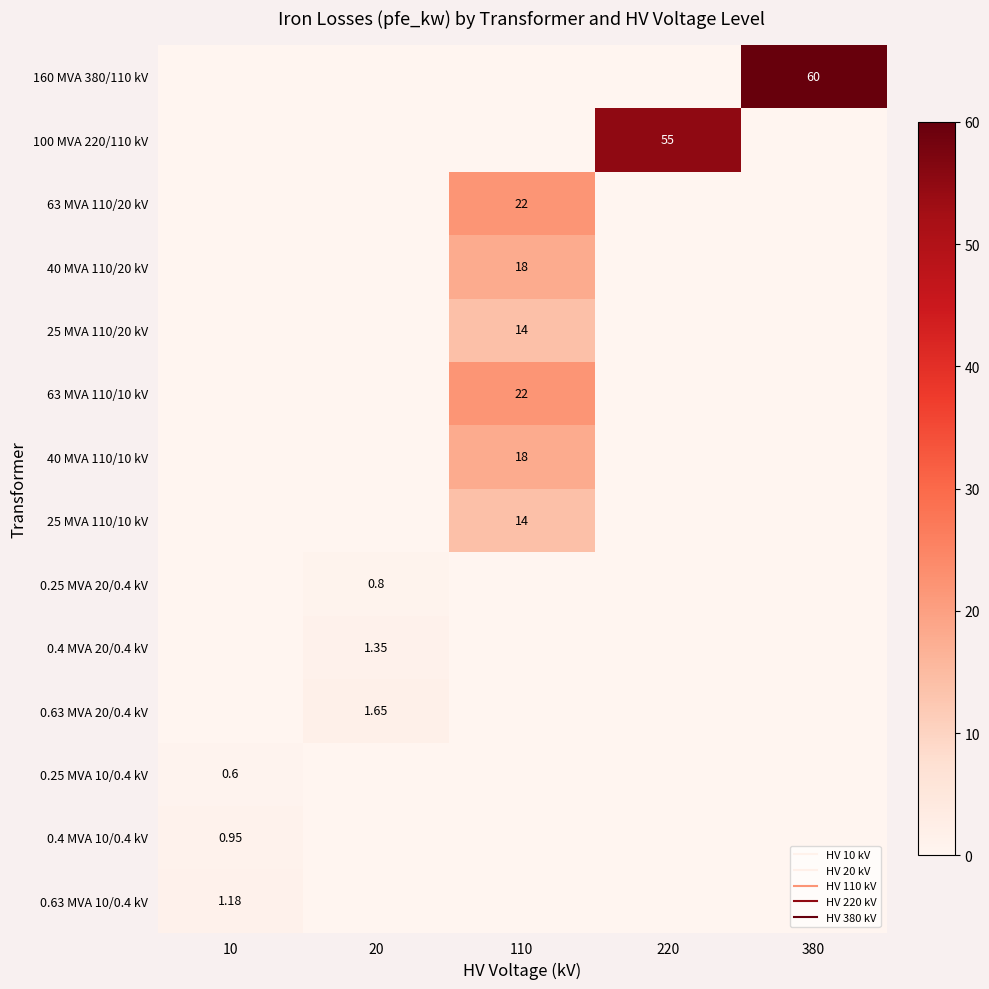

Count the number of data series in this chart.

14